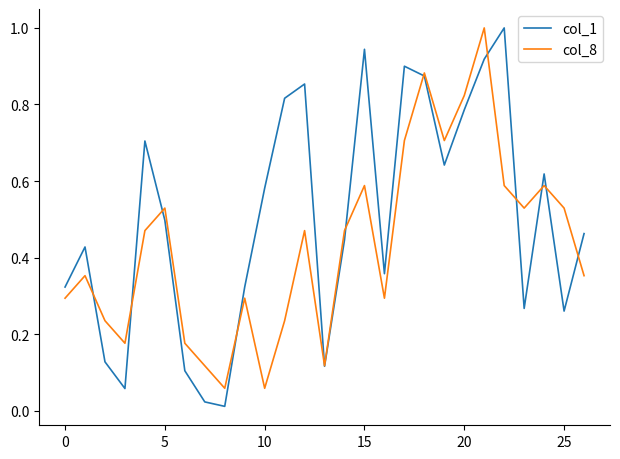

True or false: col_8 and col_1 intersect in this chart.

True